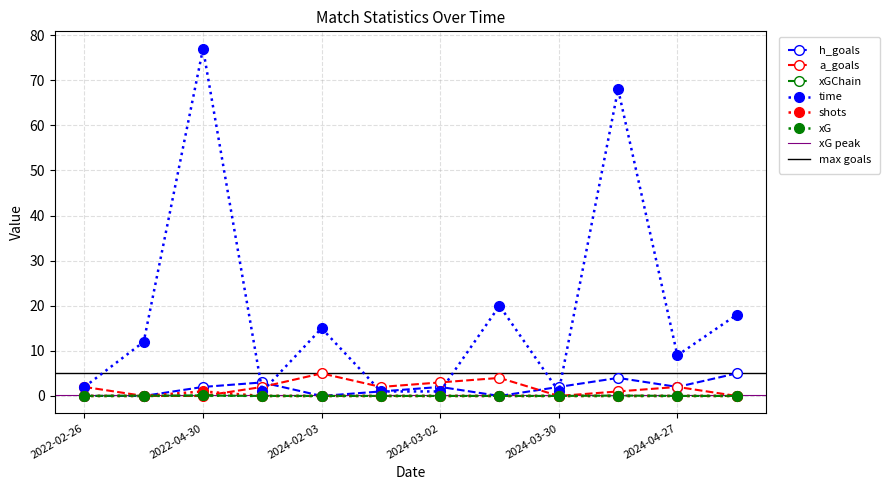

What position from the right is 2024-03-02?

6